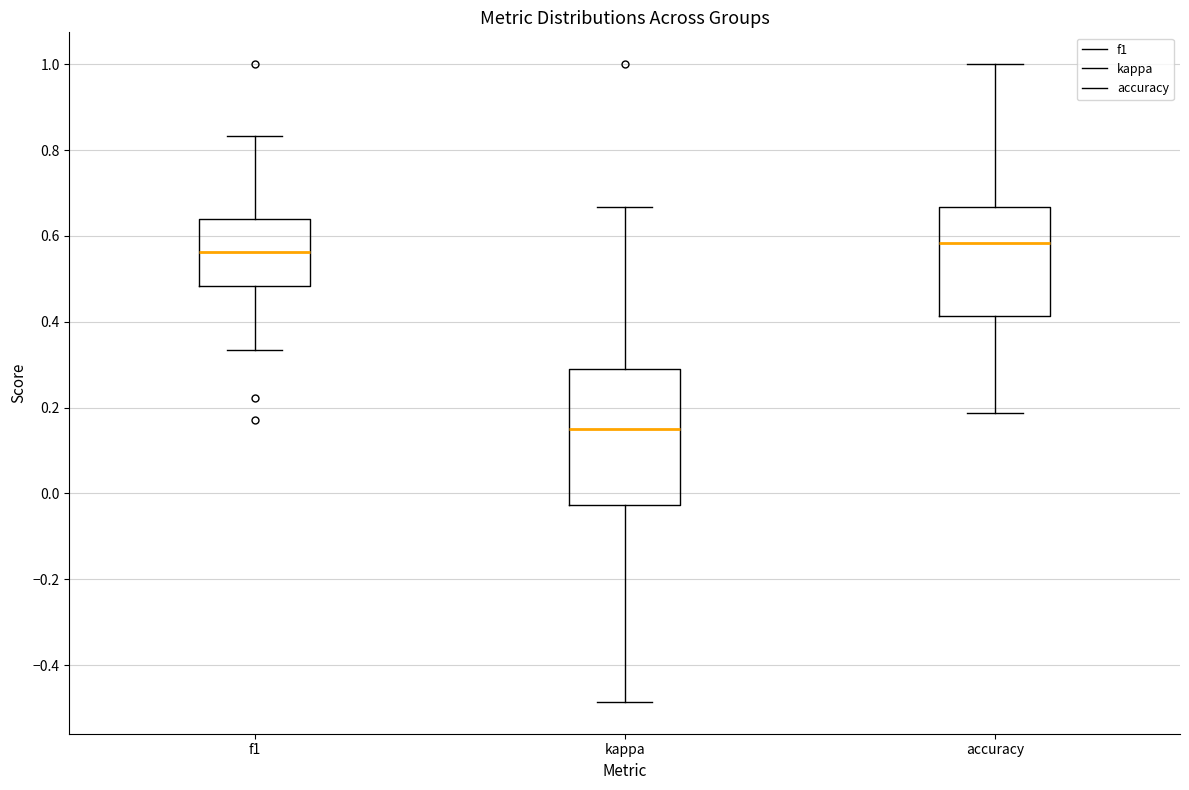

Where does the upper whisker of the box for kappa end on the y-axis? The values are not printed on the chart, so give them approximately, as read against the axis.

0.66